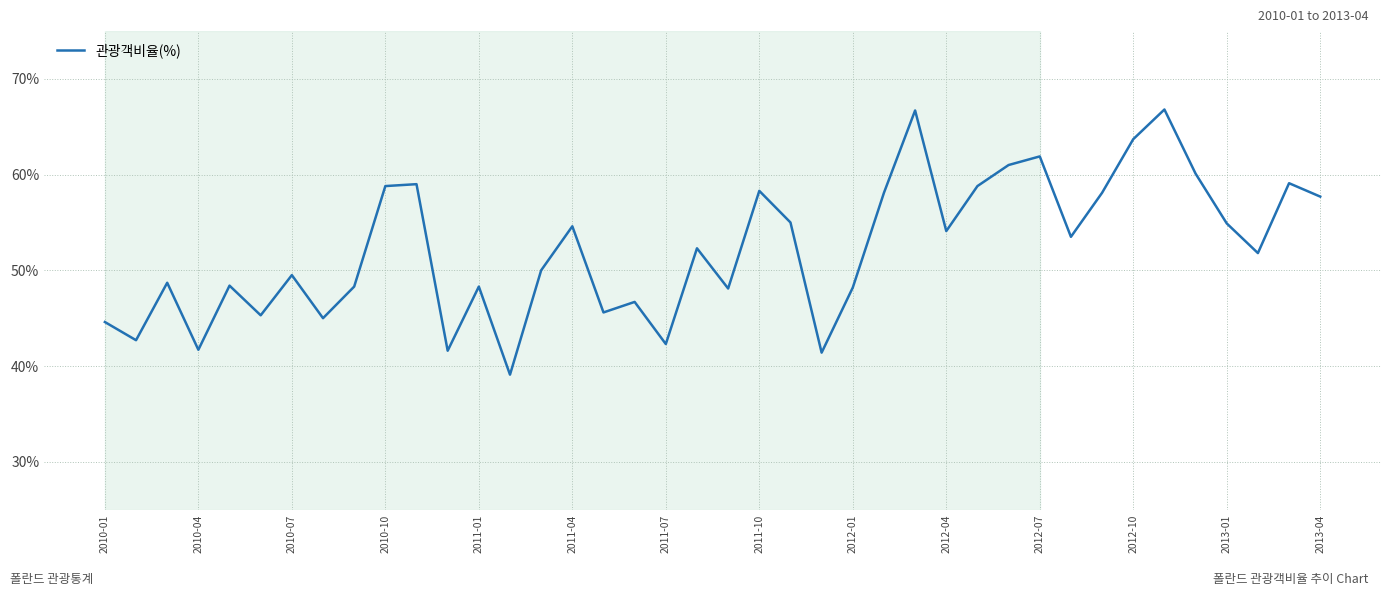

What is the maximum value shown in the chart?

66.8